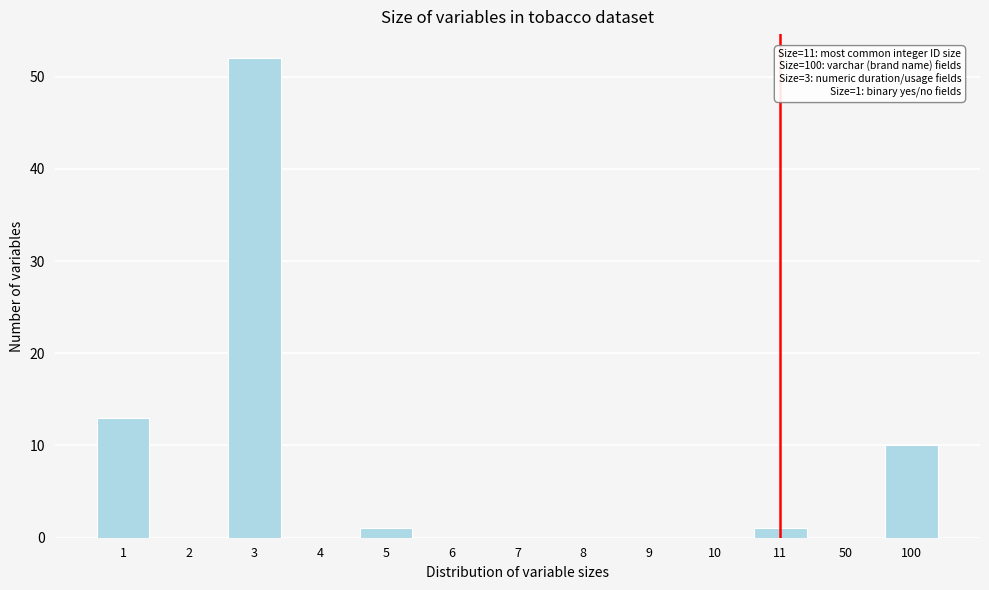

Reading left to right, transcribe all the data shown in this chart.

1=13	2=0	3=52	4=0	5=1	6=0	7=0	8=0	9=0	10=0	11=1	50=0	100=10